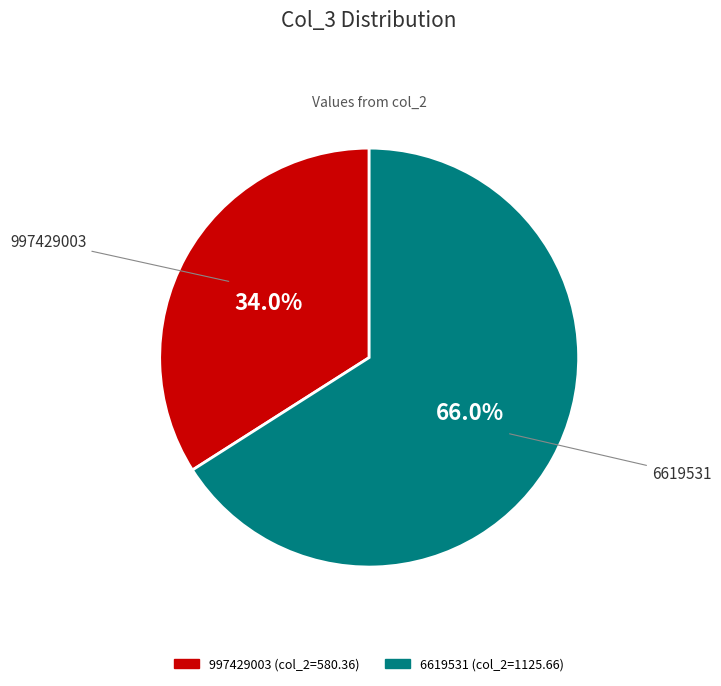

Is it true that 6619531 is 66% of the pie?

True